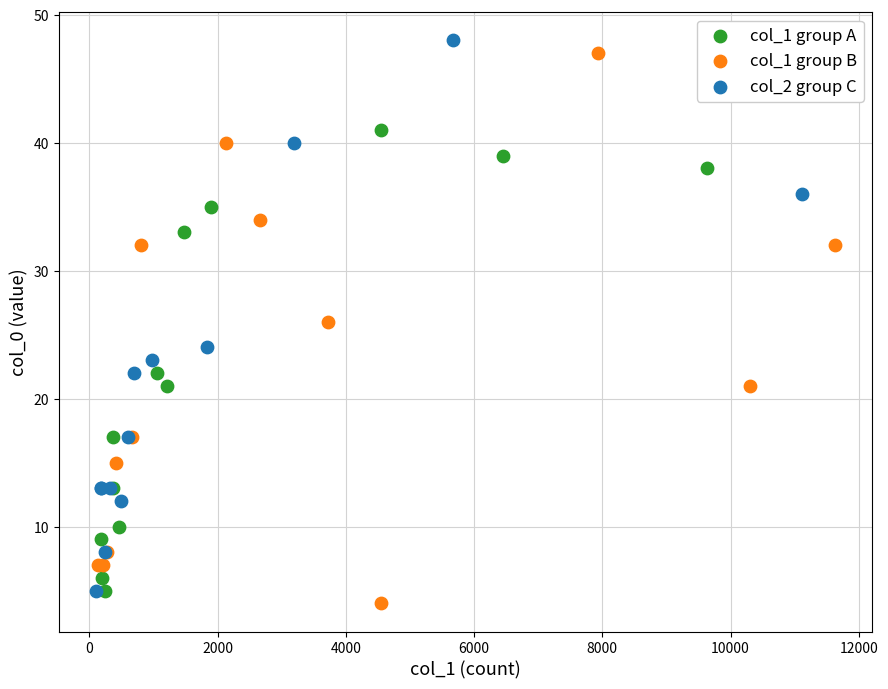

Which series contains the lowest Y value?

col_1 group B